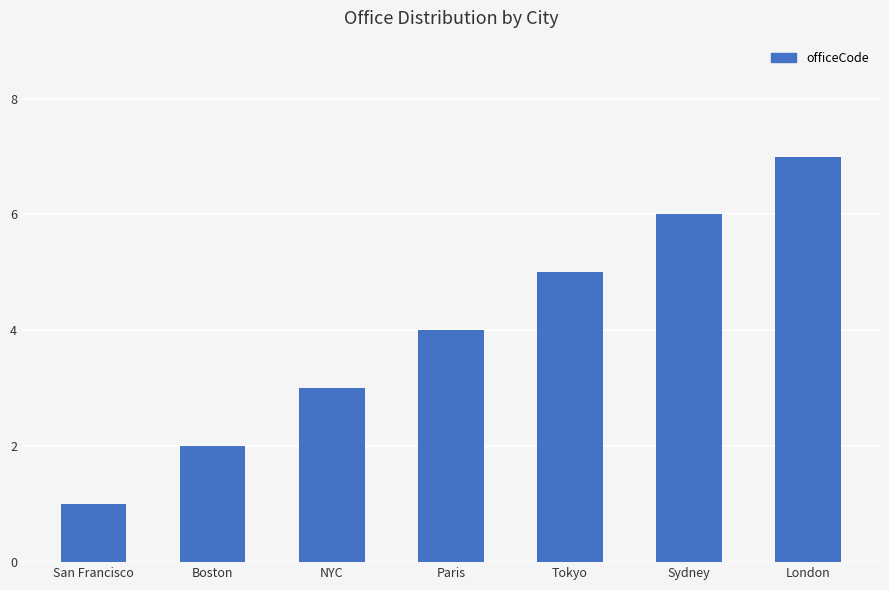

The value at Tokyo is 3. True or false?

False